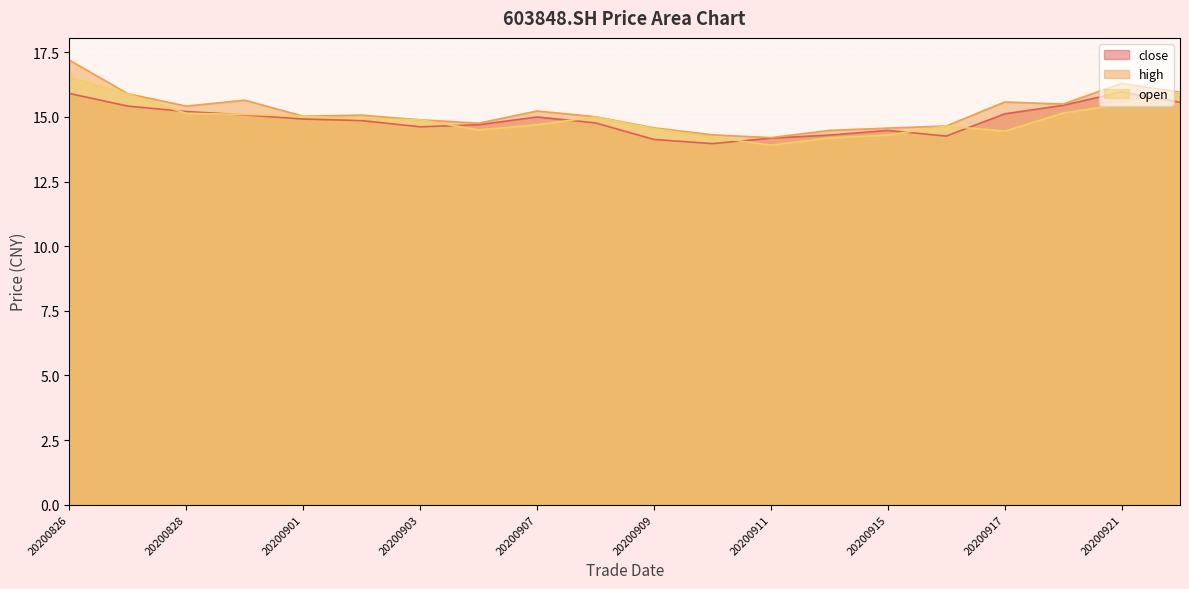

True or false: open has more than 0 interior local peaks.

True